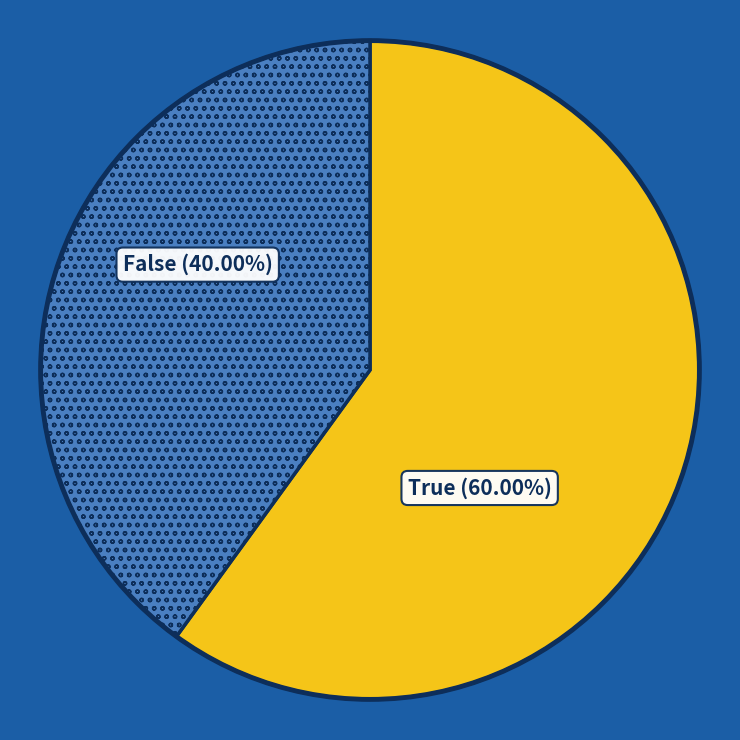

Count the number of slices in the pie.

2